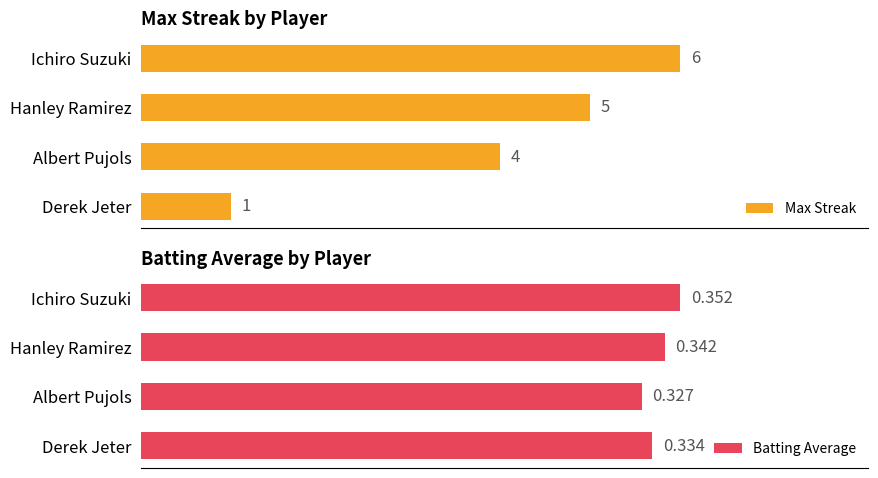

At which label does Max Streak reach its peak?

Ichiro Suzuki